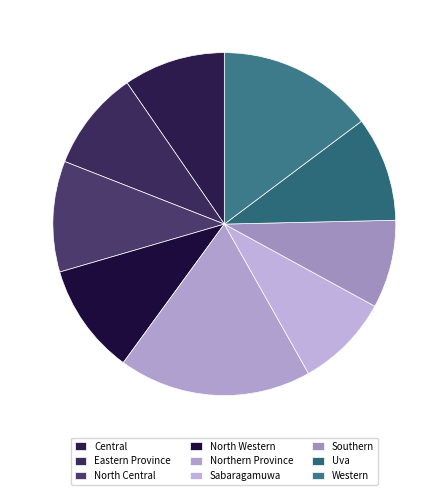

Is there any slice that represents more than half of the pie?

No